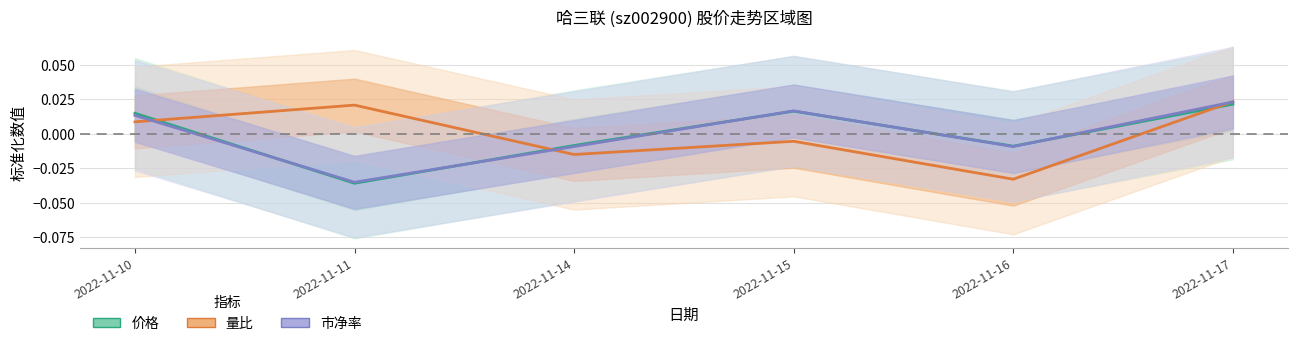

Does the chart have visible grid lines?

Yes